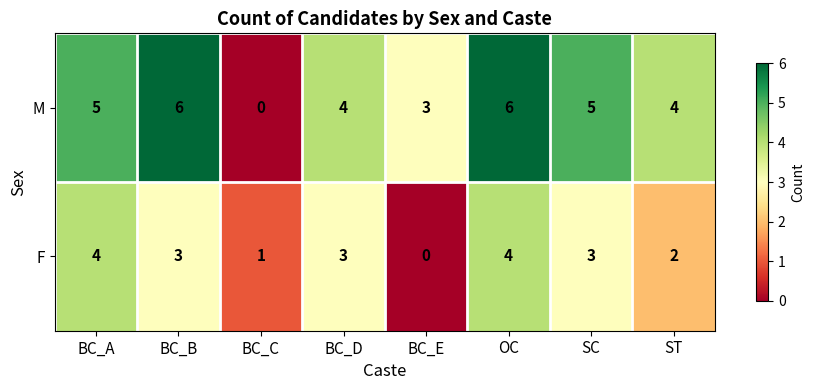

True or false: M has a value of 7 at SC.

False